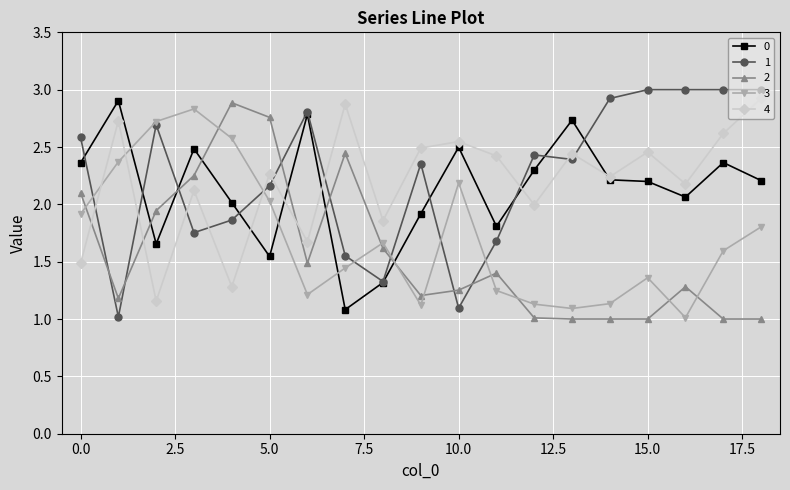

What is the greatest value displayed?

3.0